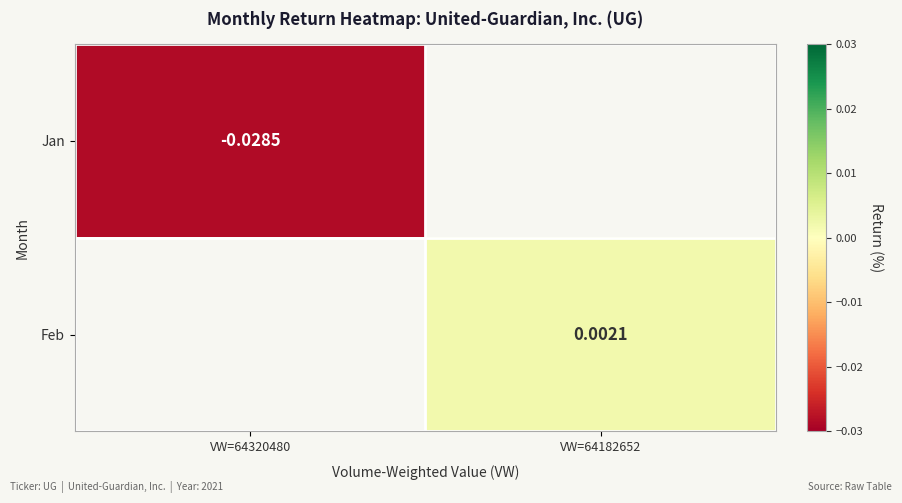

Is the value of Jan at VW=64320480 greater than the value of Feb at VW=64182652?

No